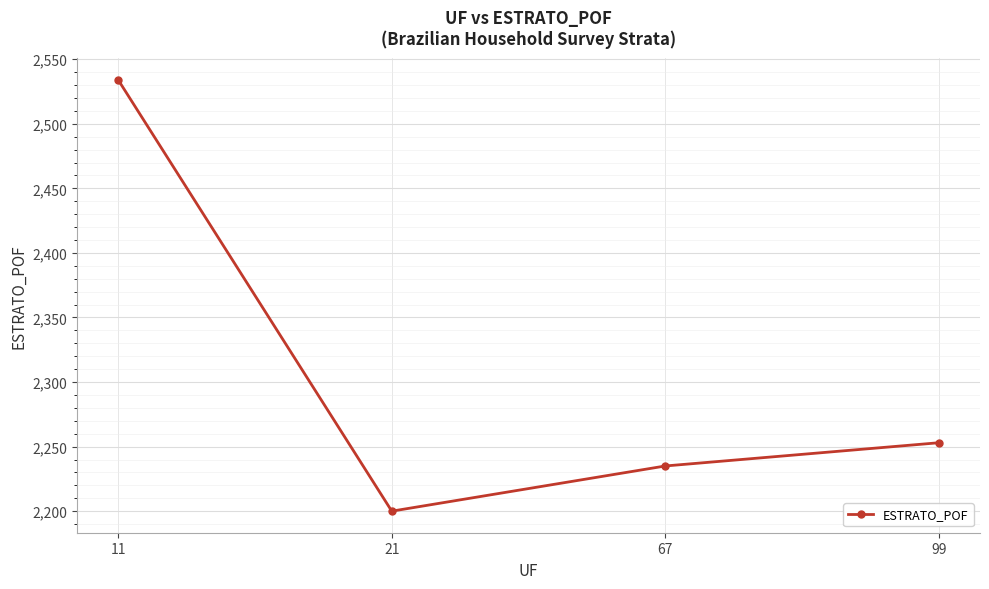

At which category does the data reach its first local valley?

21